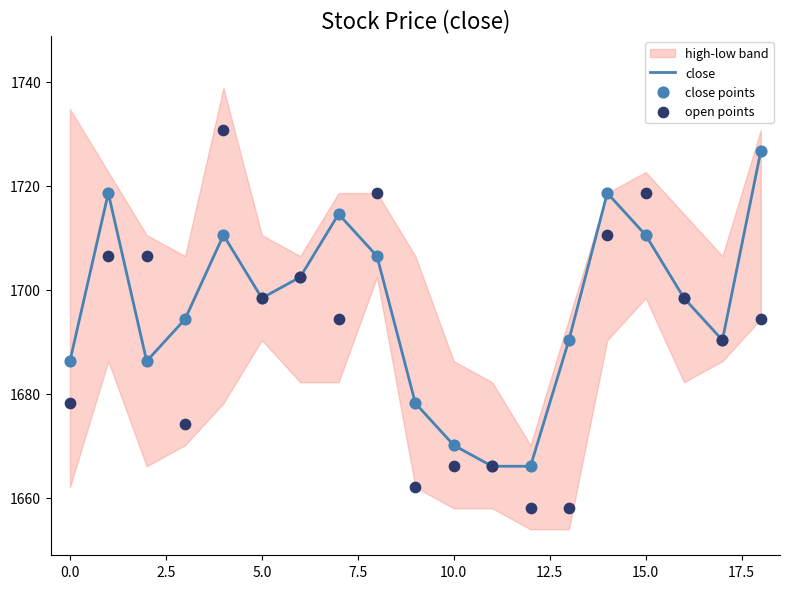

Which series has the largest Y range (max minus min)?

open points